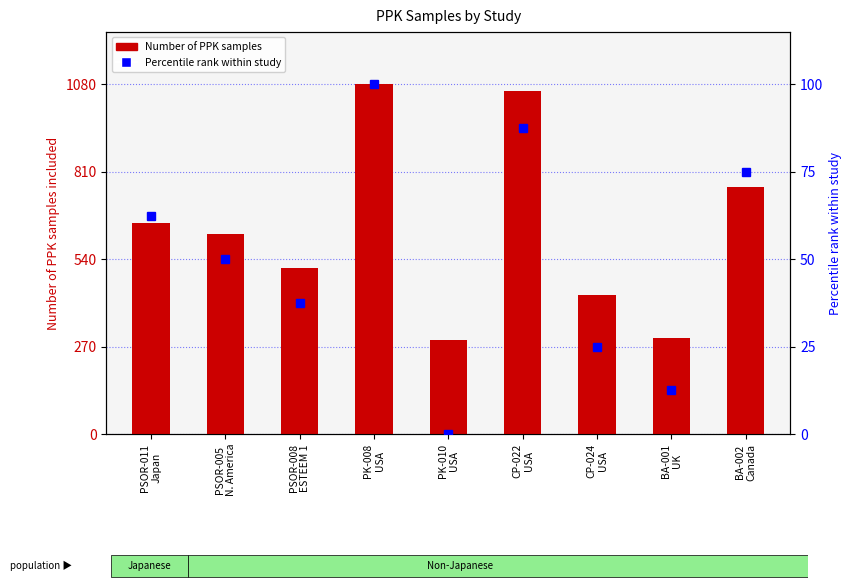

Reading right to left, what are all the values shown in this chart?

Number of PPK samples: BA-002
Canada=763.0	BA-001
UK=298.0	CP-024
USA=430.0	CP-022
USA=1061.0	PK-010
USA=289.0	PK-008
USA=1080.0	PSOR-008
ESTEEM 1=513.0	PSOR-005
N. America=619.0	PSOR-011
Japan=651.0
Percentile rank within study: BA-002
Canada=75.0	BA-001
UK=12.5	CP-024
USA=25.0	CP-022
USA=87.5	PK-010
USA=0.0	PK-008
USA=100.0	PSOR-008
ESTEEM 1=37.5	PSOR-005
N. America=50.0	PSOR-011
Japan=62.5